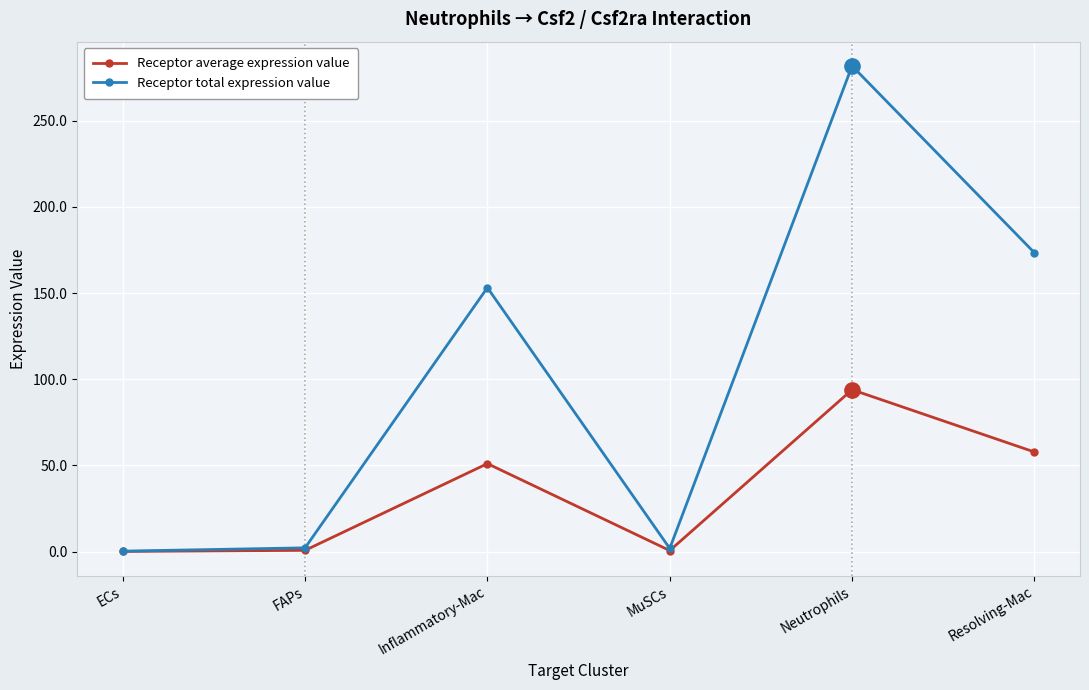

What is the average value of the Receptor total expression value series?

102.1